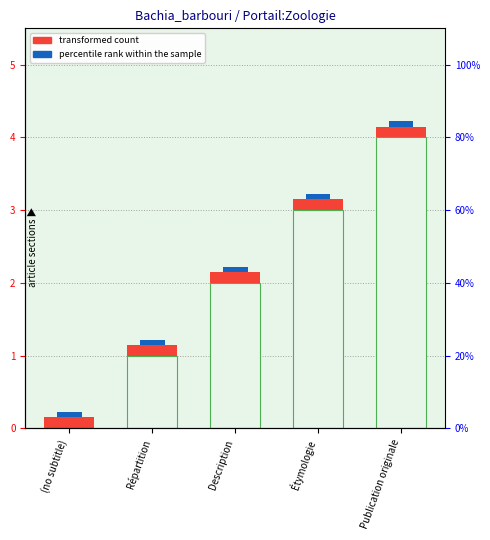

List the labels in order of value, largest first.

Publication originale, Étymologie, Description, Répartition, (no subtitle)